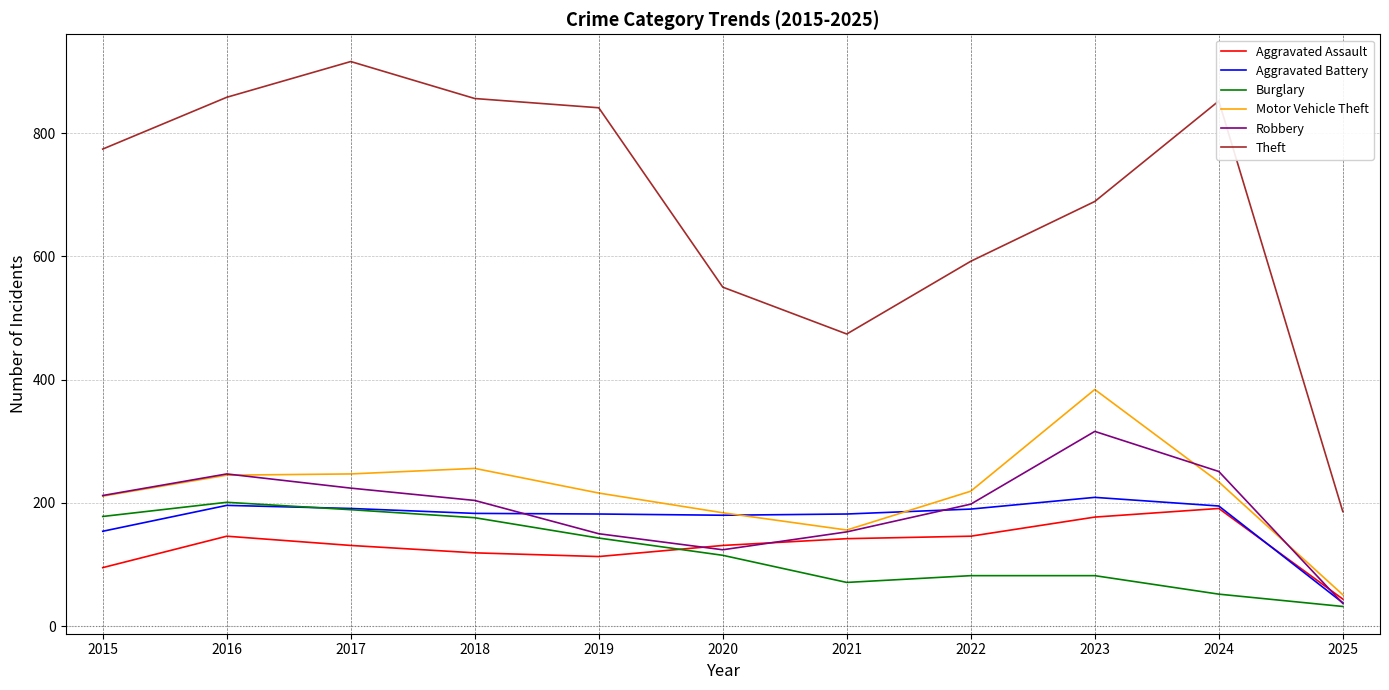

What is the maximum value shown in the chart?

916